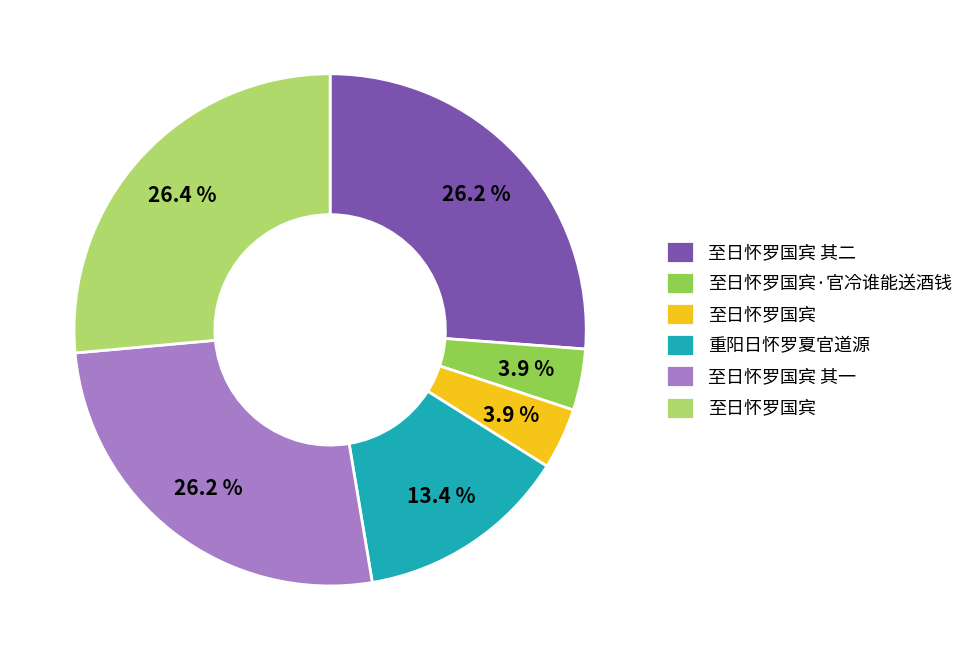

Is there any slice that represents more than half of the pie?

No